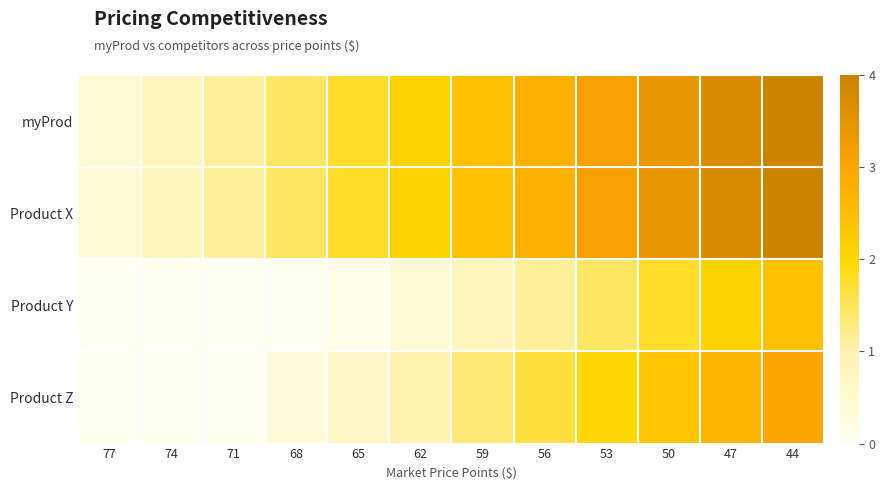

Reading left to right, transcribe all the data shown in this chart.

myProd: 77=0.4	74=0.8	71=1.1	68=1.4	65=1.8	62=2.1	59=2.4	56=2.8	53=3.1	50=3.4	47=3.8	44=4.0
Product X: 77=0.4	74=0.8	71=1.1	68=1.4	65=1.8	62=2.1	59=2.4	56=2.8	53=3.1	50=3.4	47=3.8	44=4.0
Product Y: 77=0.0	74=0.0	71=0.0	68=0.0	65=0.1	62=0.4	59=0.8	56=1.1	53=1.4	50=1.8	47=2.1	44=2.4
Product Z: 77=0.0	74=0.0	71=0.0	68=0.3	65=0.7	62=1.0	59=1.3	56=1.7	53=2.0	50=2.3	47=2.7	44=3.0